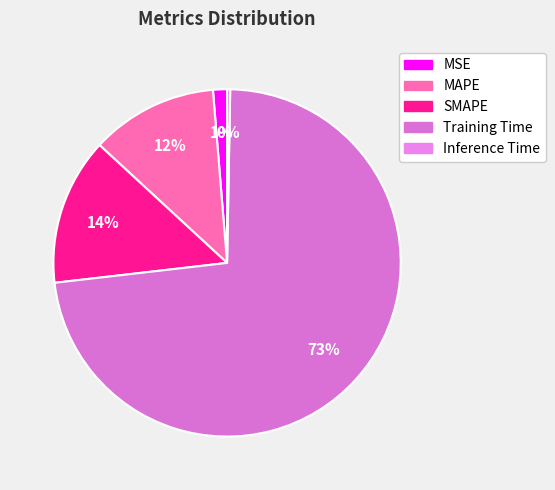

Does MSE represent more than half of the total?

No